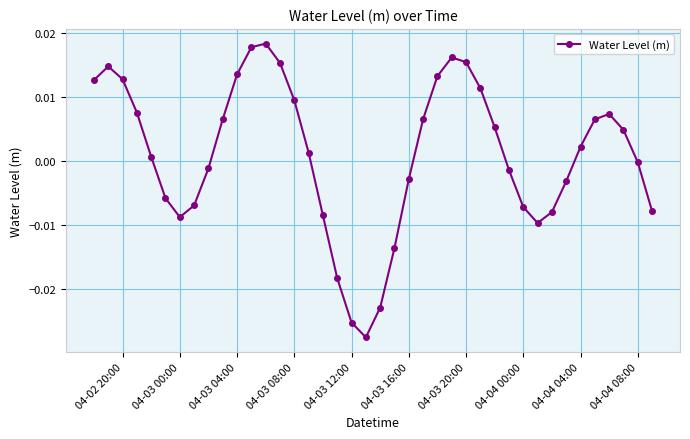

How many interior local peaks (higher than both neighbors) does the data have?

4